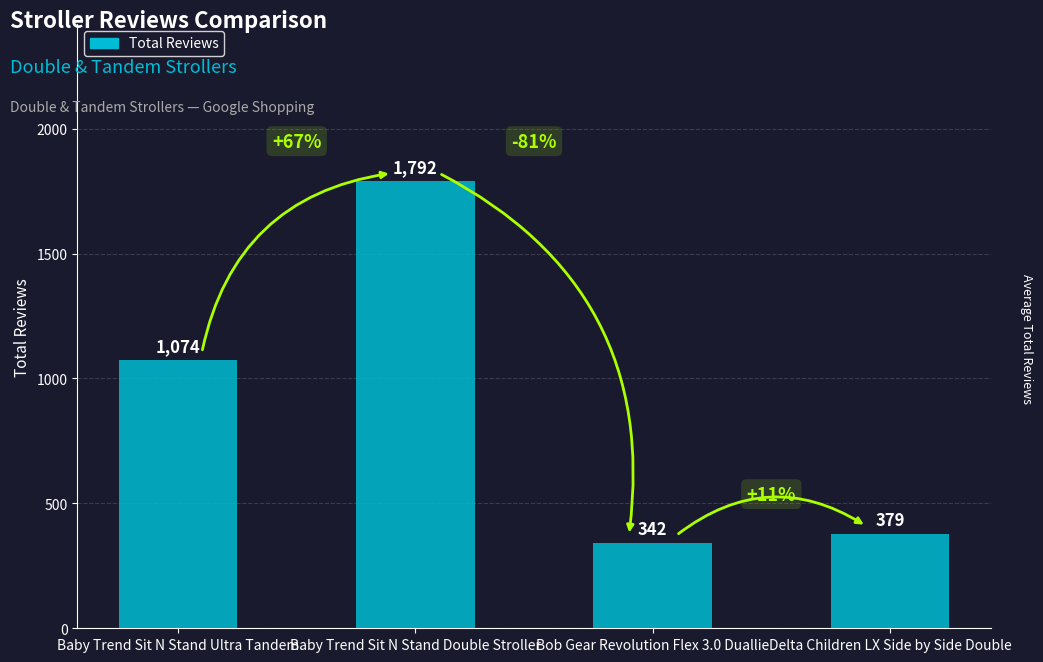

Count the number of data series in this chart.

1